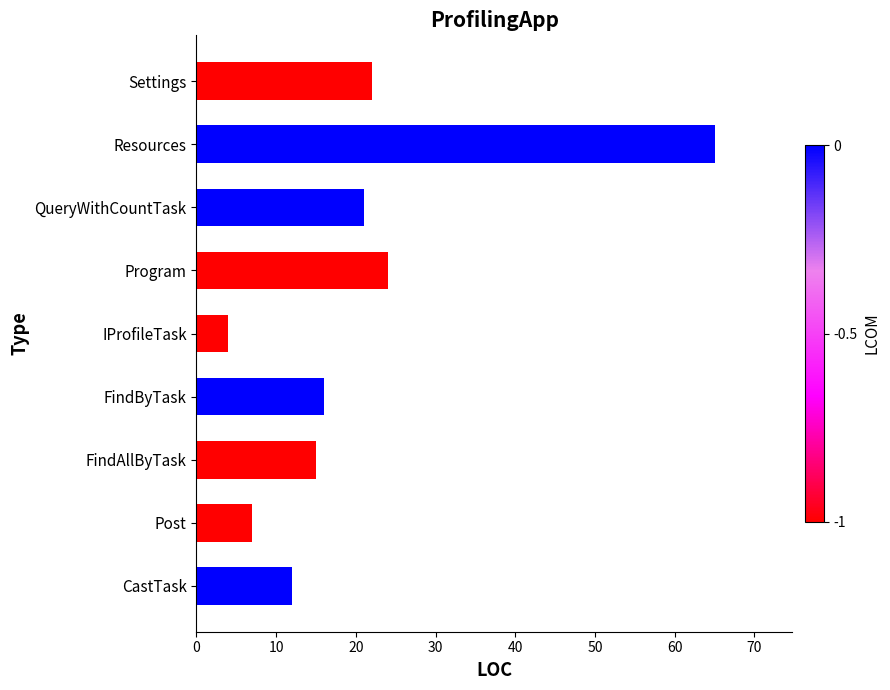

The chart shows a value of 94 at Resources. True or false?

False